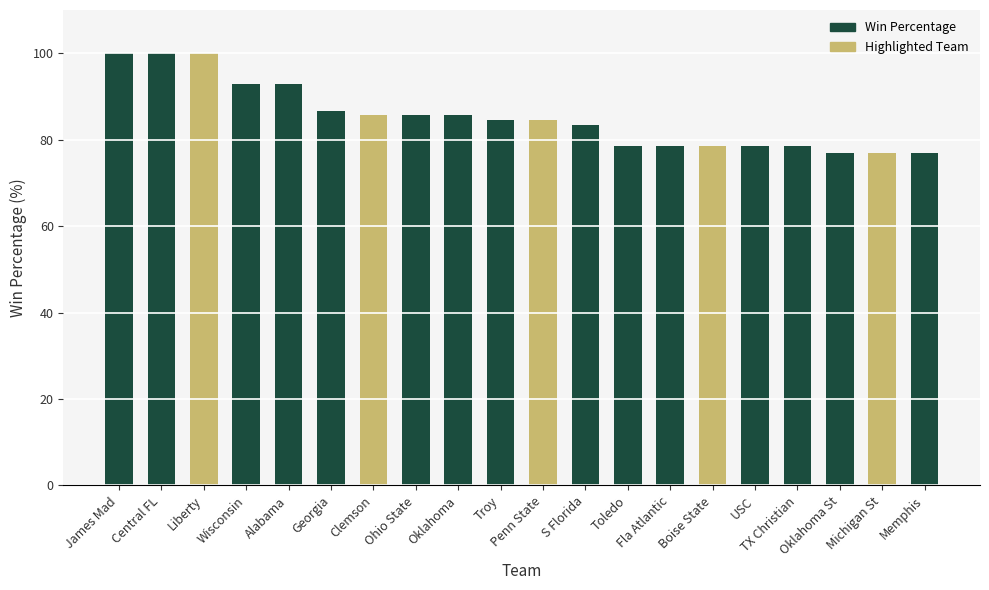

The chart shows a value of 125.5 at Troy. True or false?

False